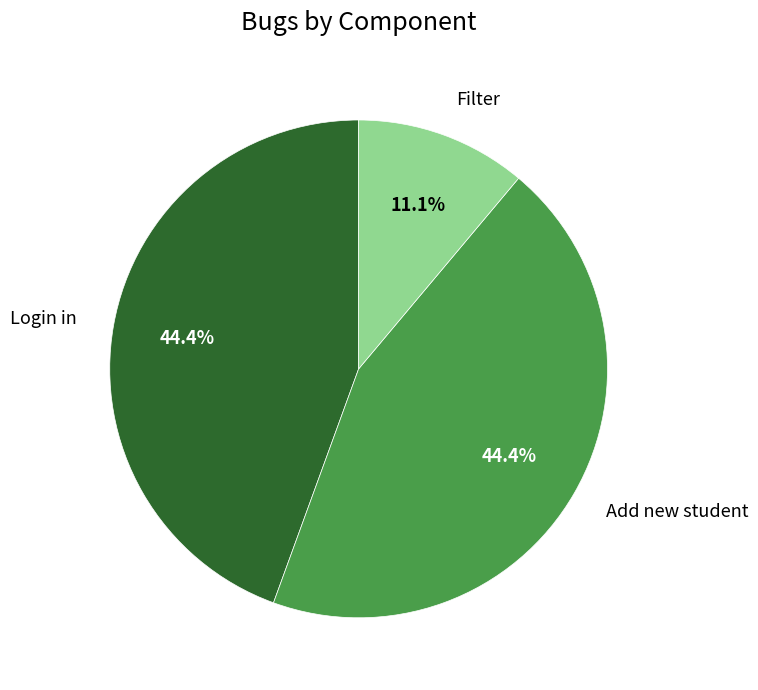

To the nearest percent, what portion does Login in represent?

44%